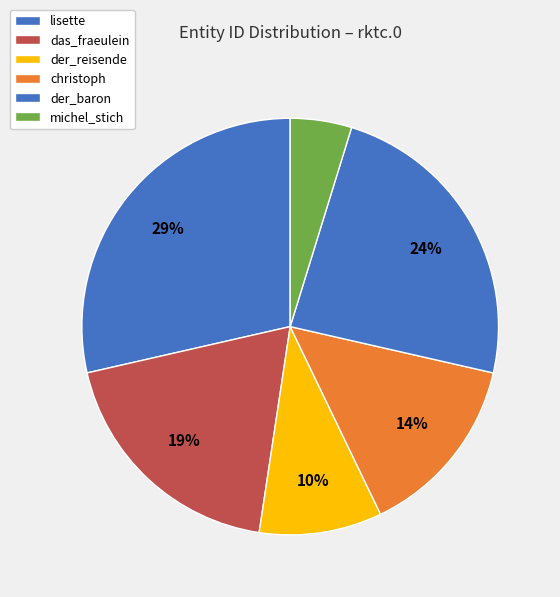

To the nearest percent, what percentage of the pie is der_baron?

24%